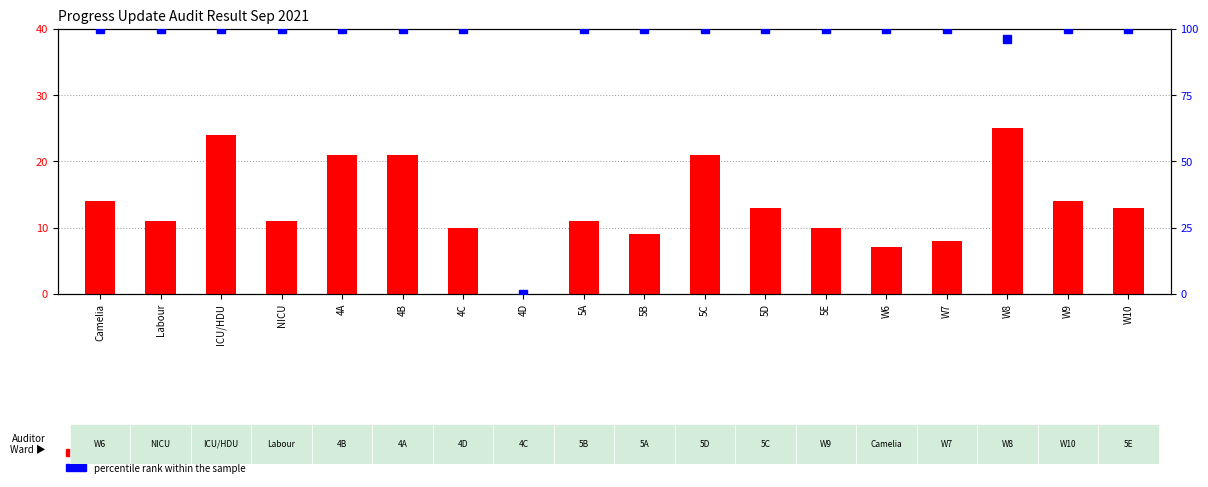

At how many categories does at least one series exceed 30?

17